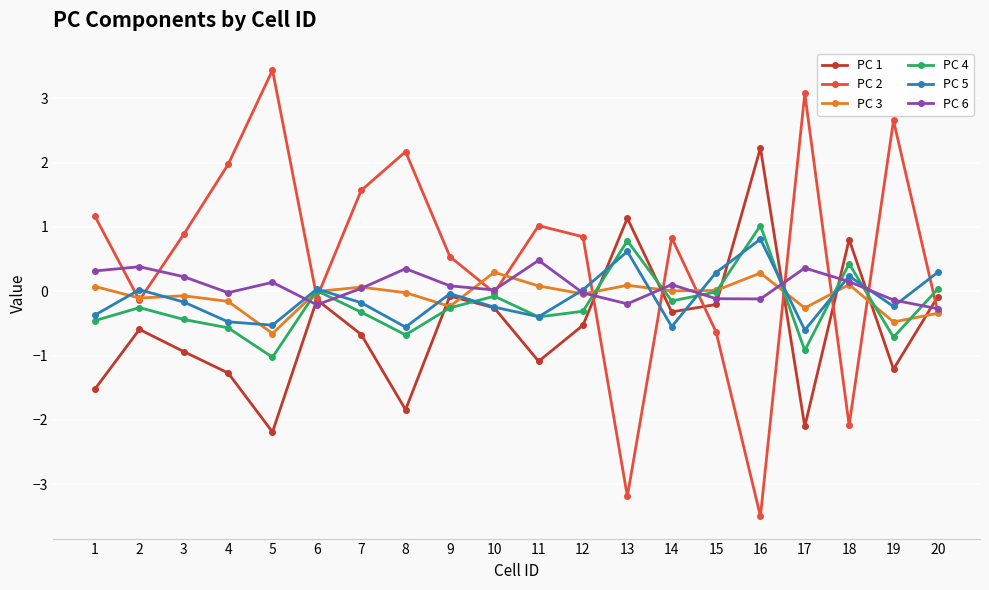

Is this an area chart (filled region under the line)?

No